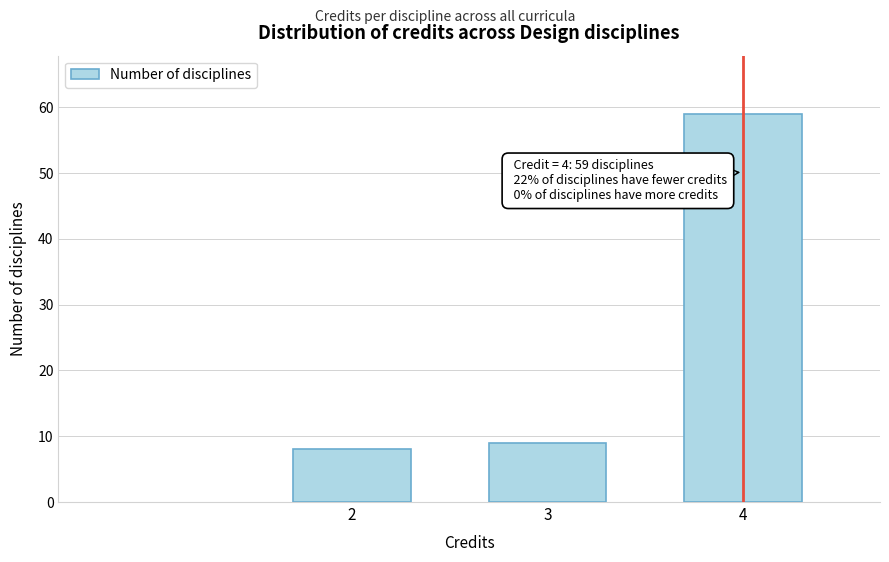

Reading left to right, what are all the values shown in this chart?

8	9	59